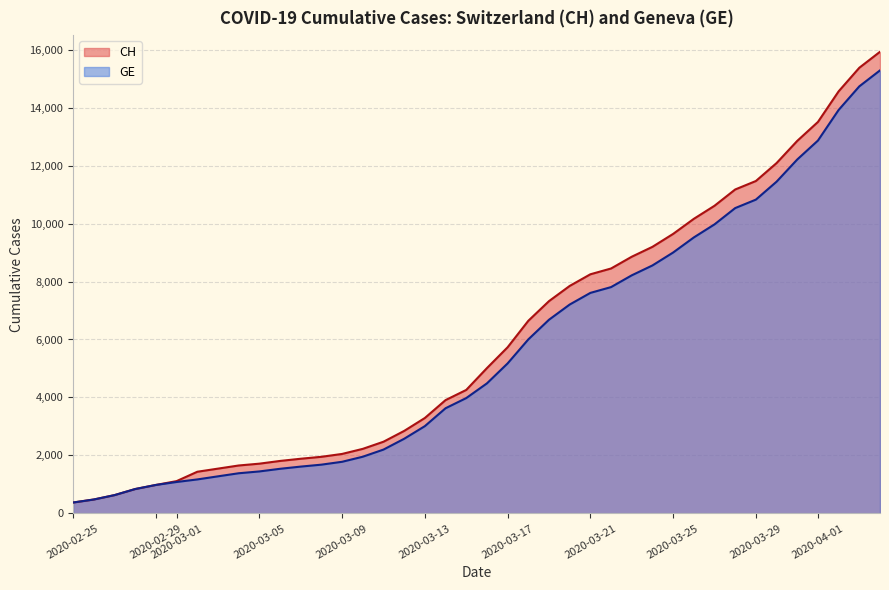

Does the chart display data point markers on the line(s)?

No